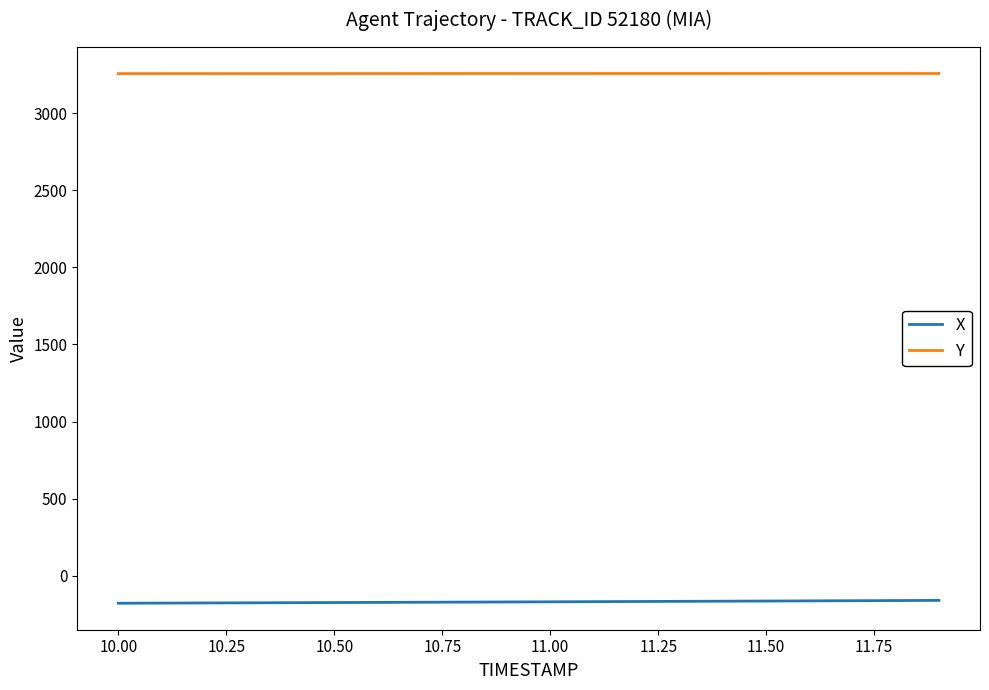

Is this an area chart (filled region under the line)?

No